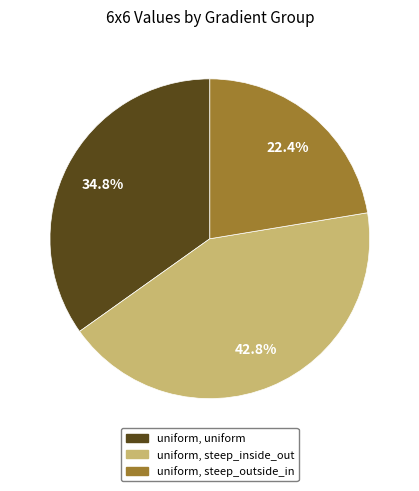

What percentage is the uniform, steep_inside_out slice, to the nearest percent?

43%